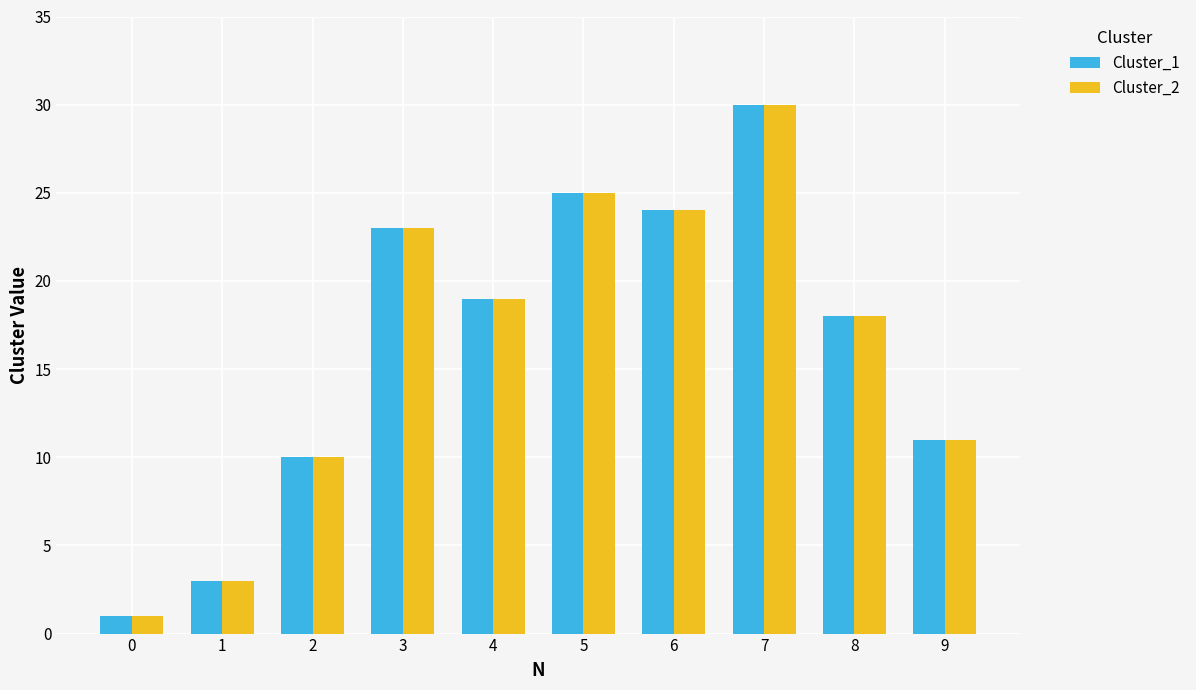

What is the lowest value of the Cluster_2 series?

1